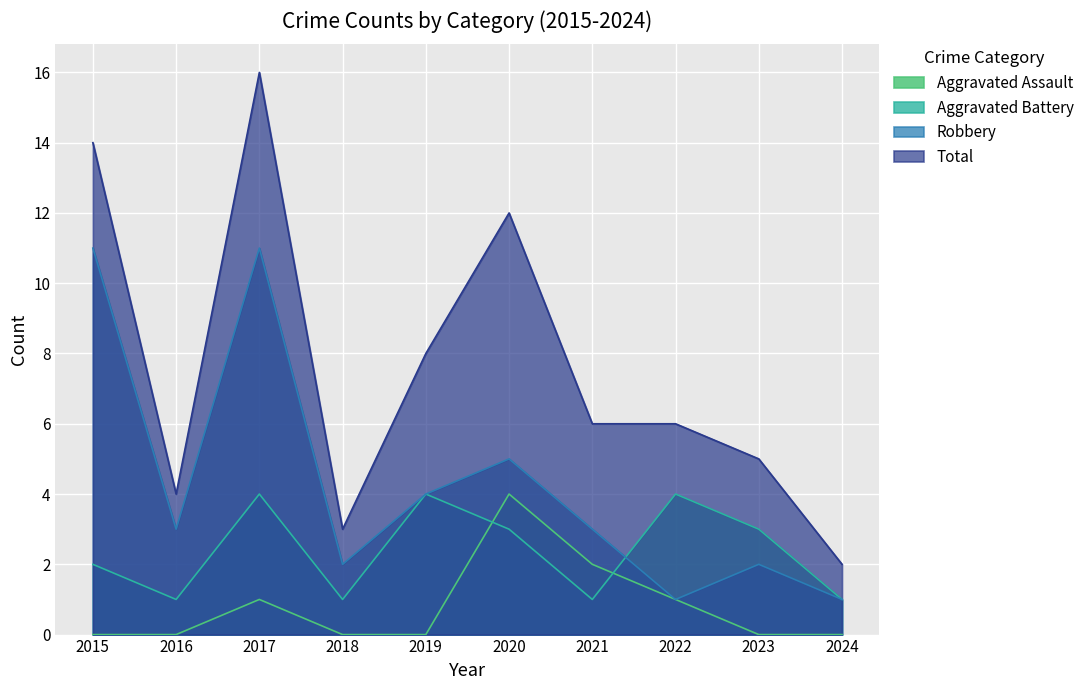

What is the total value across all series at 2017?

32